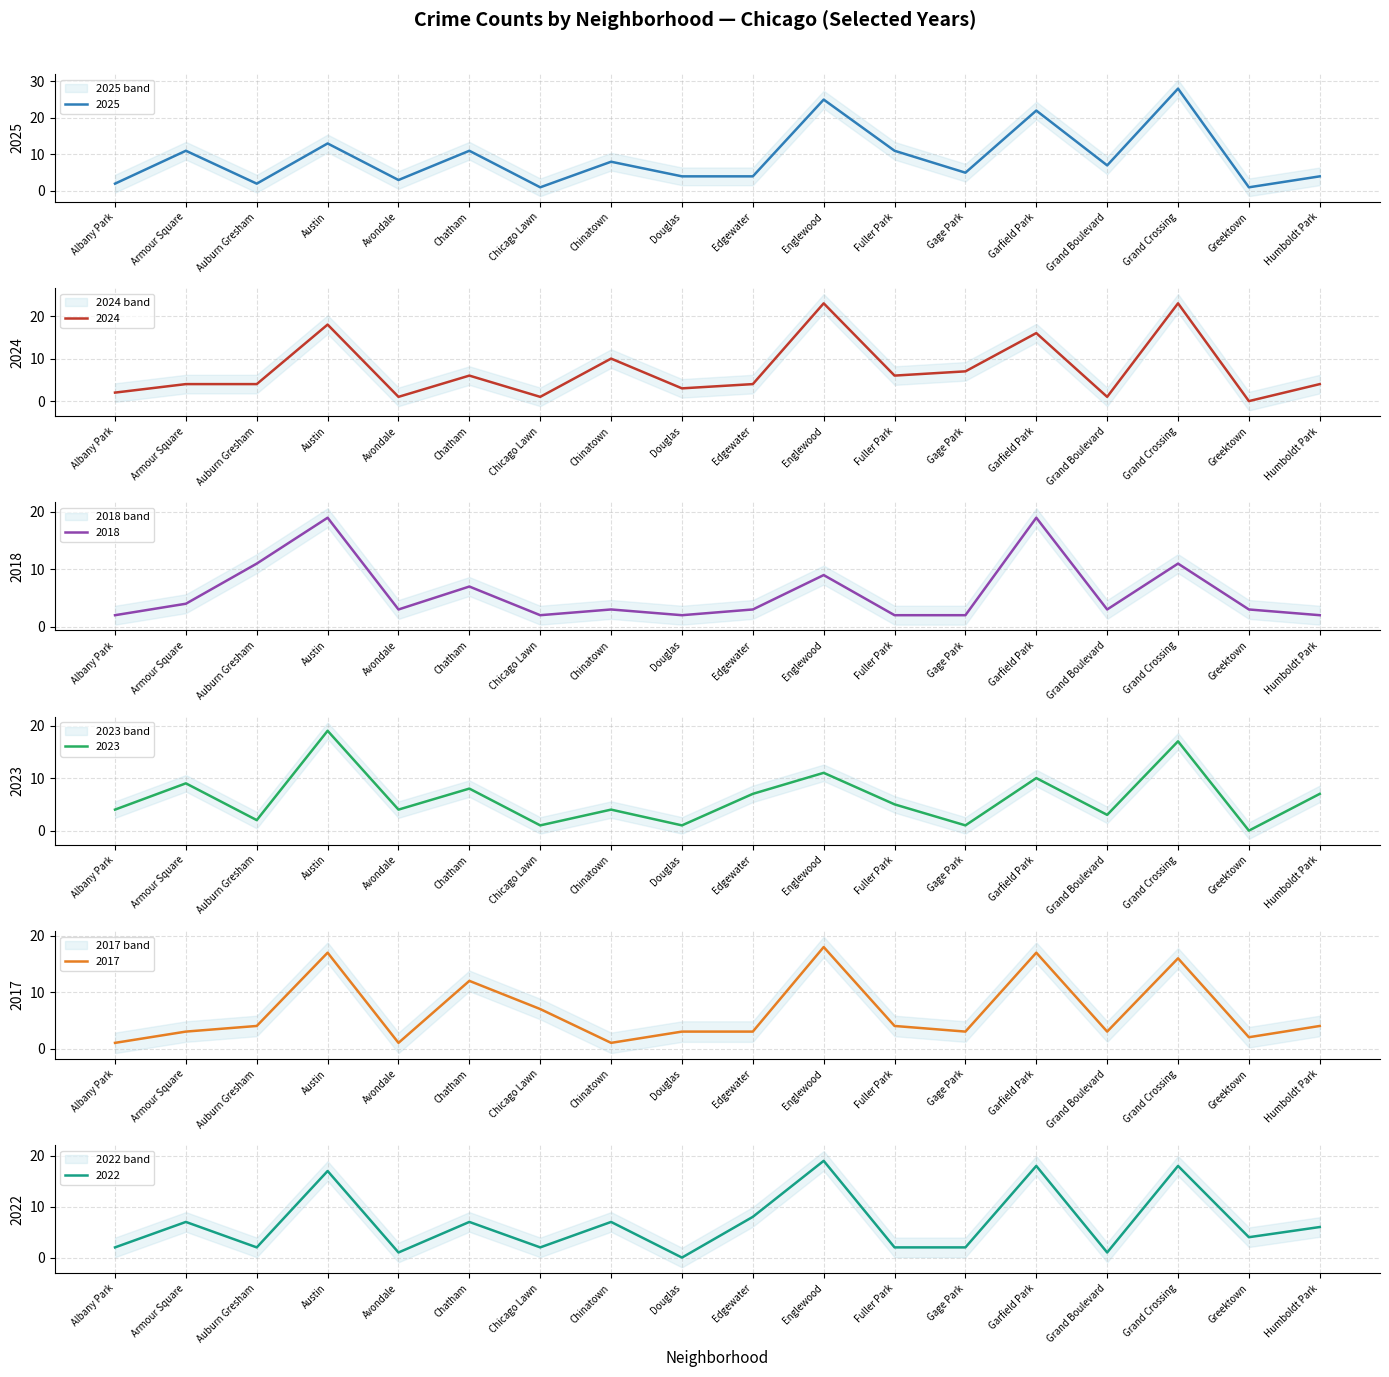

Between Chicago Lawn and Auburn Gresham, which is larger?

Auburn Gresham